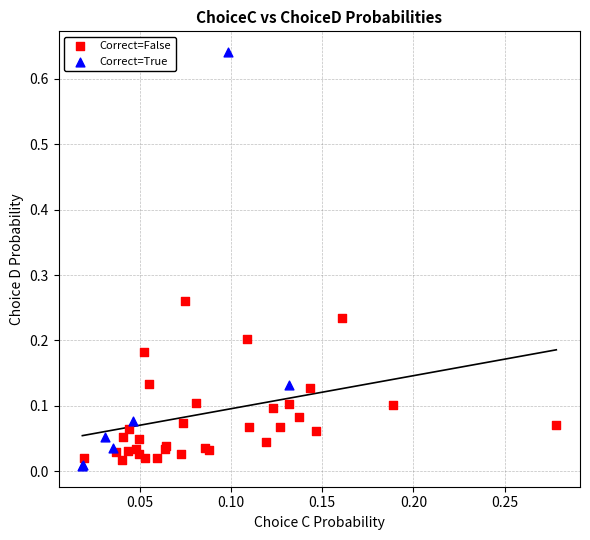

Which series has the largest Y range (max minus min)?

Correct=True